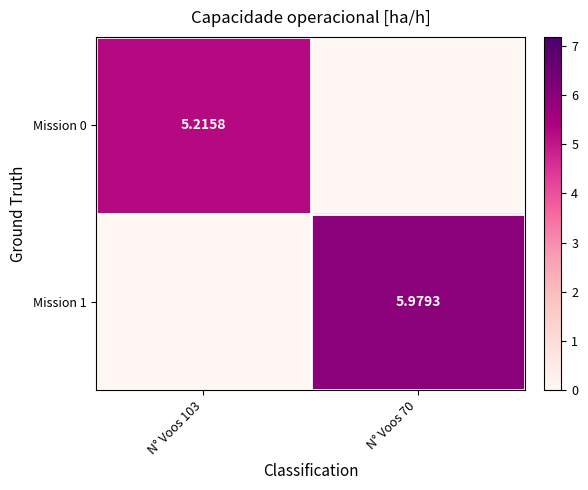

The Mission 1 series shows -3.7 at N° Voos 103. True or false?

False